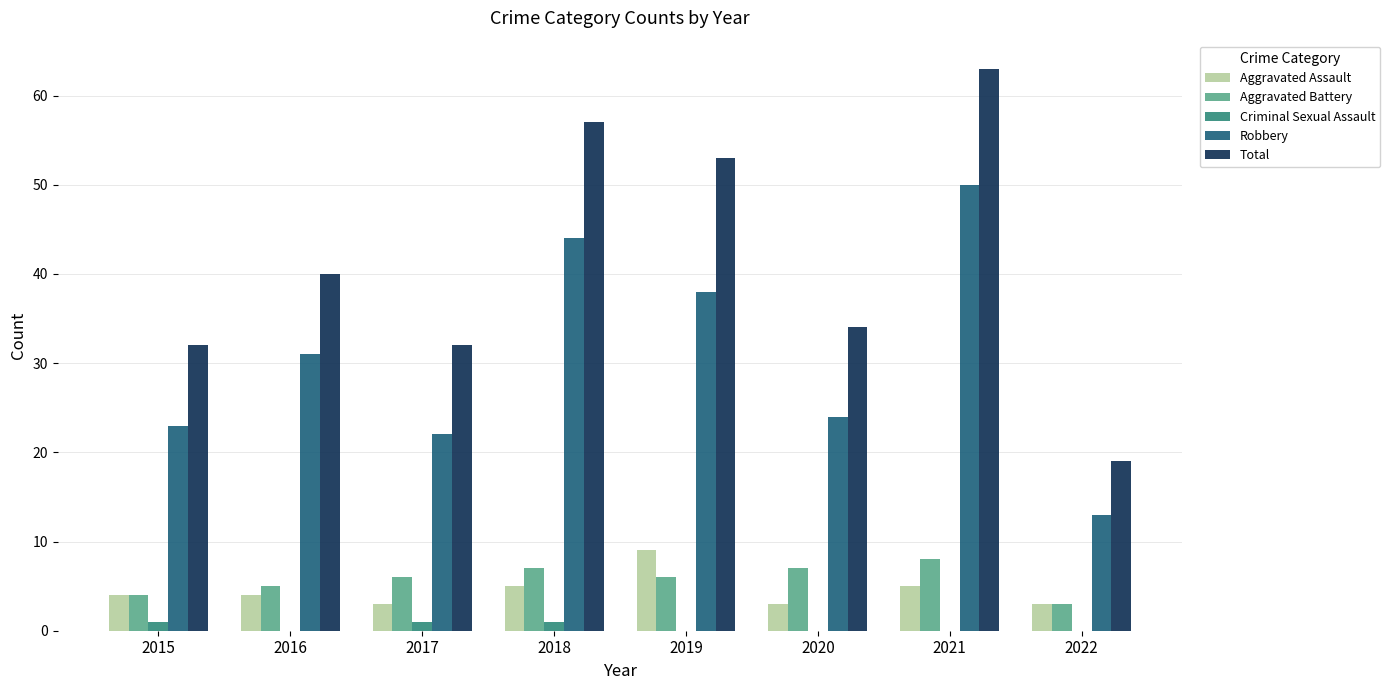

What is the sum of all Criminal Sexual Assault values?

3